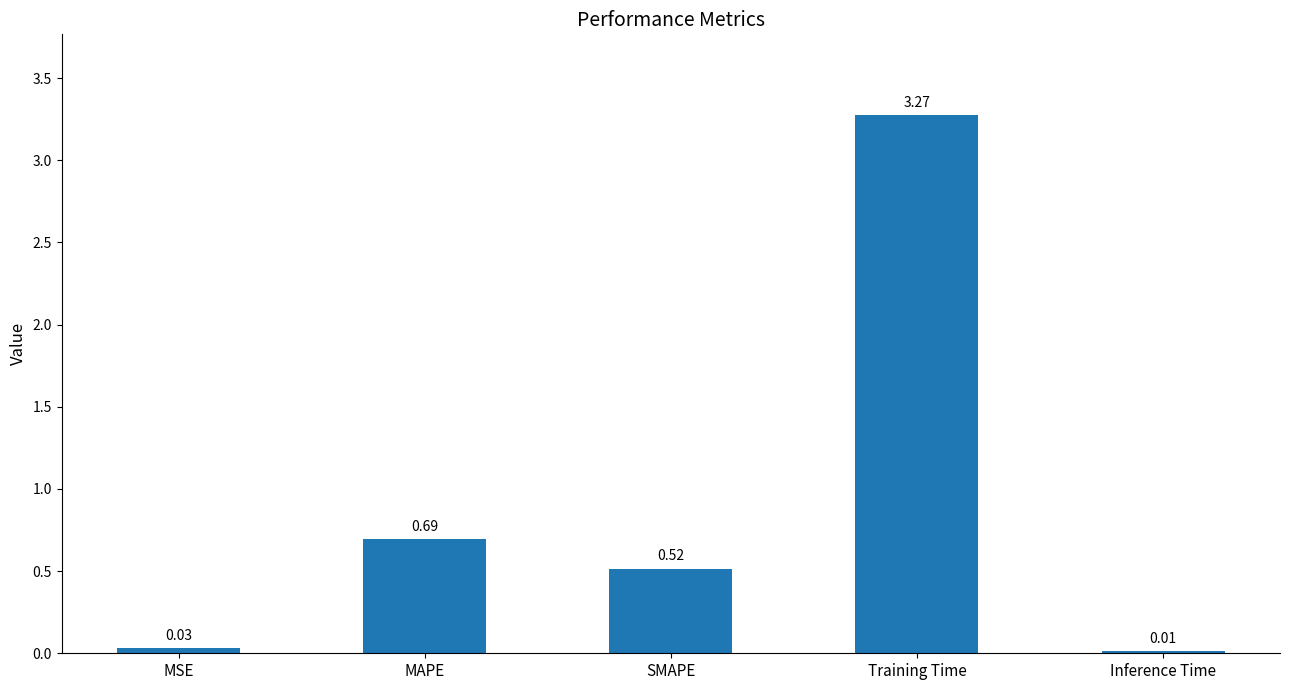

Which label corresponds to the largest value in the chart?

Training Time